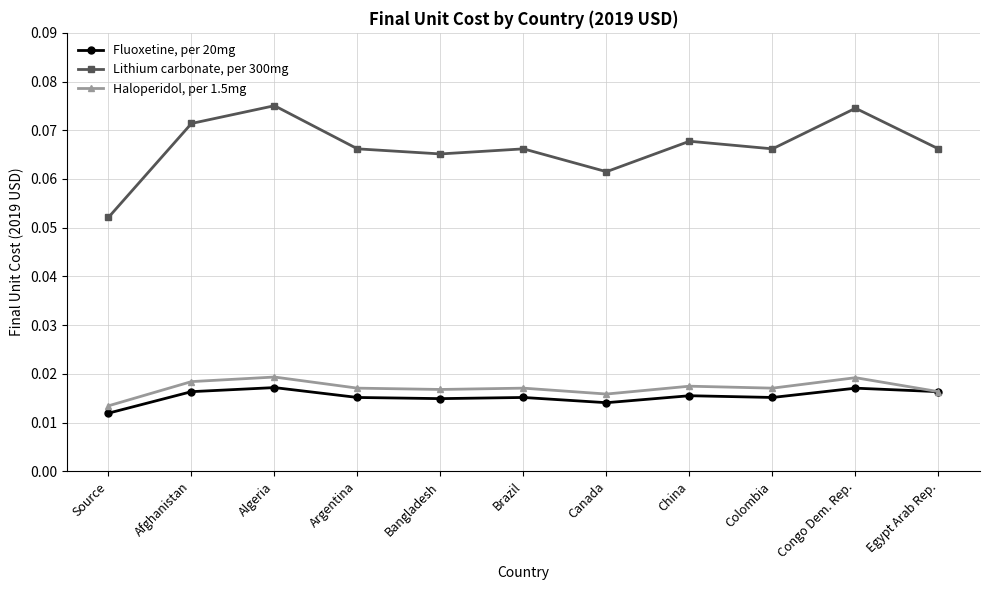

Rank the series by their maximum value, from highest to lowest.

Lithium carbonate, per 300mg, Haloperidol, per 1.5mg, Fluoxetine, per 20mg